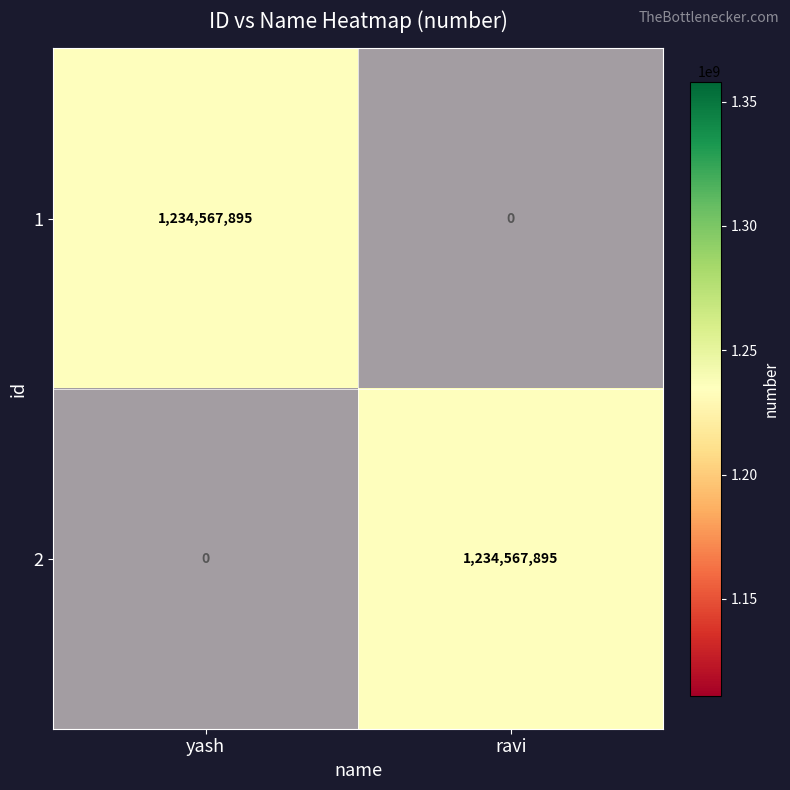

At which category is the sum across all series the highest?

yash